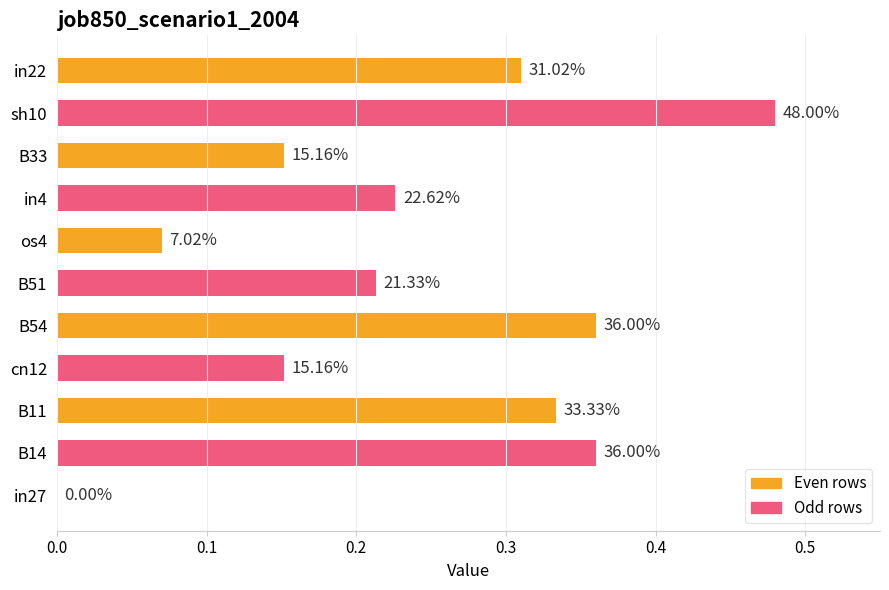

What is the average value?

0.2